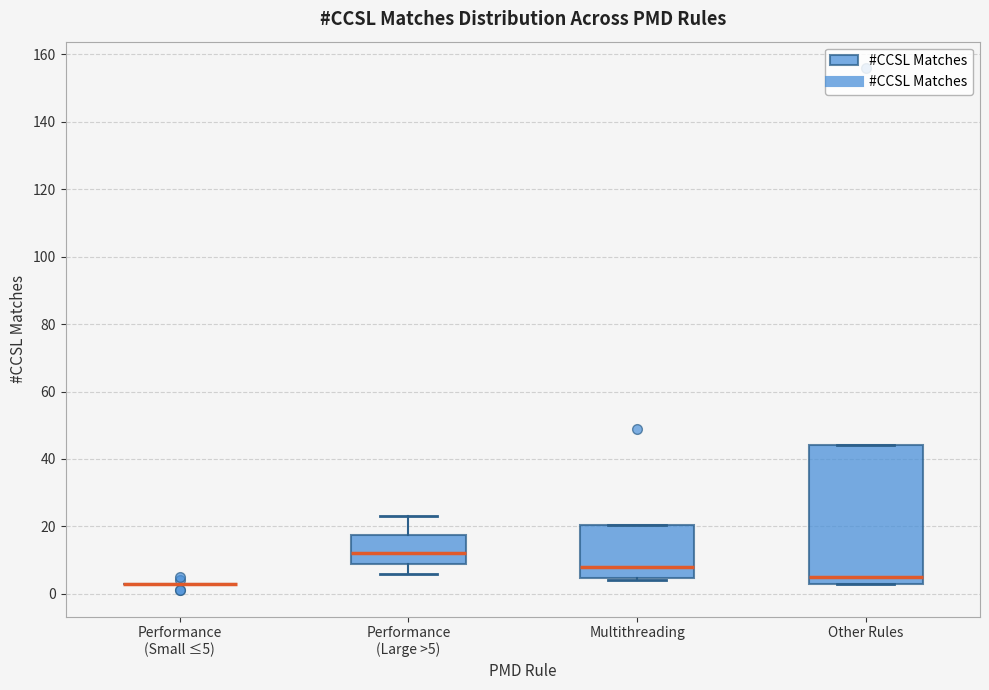

Reading left to right, transcribe this box plot: for each box, give where its median line is, the range the box spans, and where its two whiskers end, as read against the y-axis. The values are not printed on the chart, so give them approximately, as read against the axis.

Performance (Small ≤5): box collapsed to a line at 4, whiskers 4 to 4
Performance (Large >5): median 12, box 10 to 18, whiskers 6 to 24
Multithreading: median 8, box 4 to 20, whiskers 4 (just below the box's lower edge) to 20
Other Rules: median 6, box 4 to 44, whiskers 4 to 44